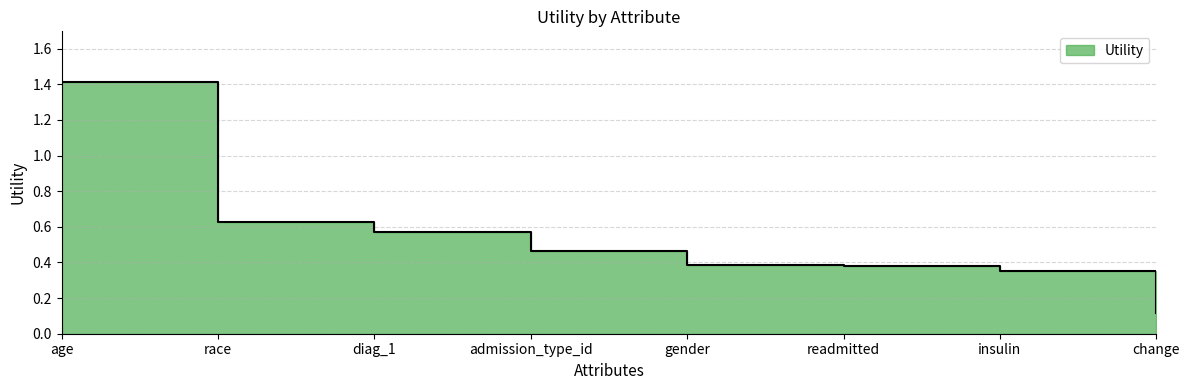

True or false: the data shows 0.4 at gender.

True